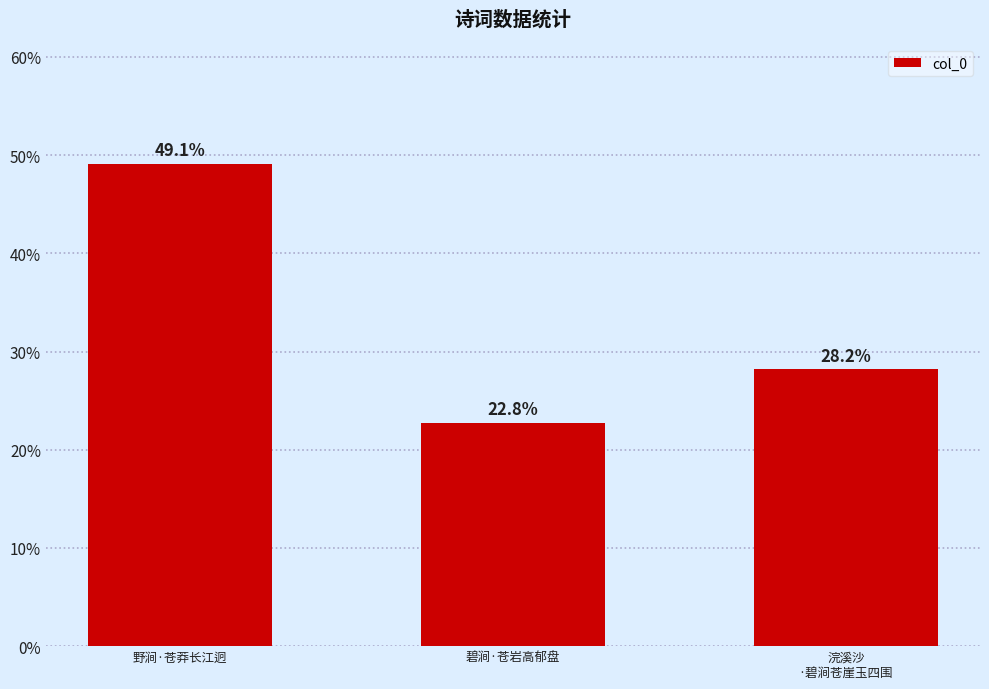

How many values exceed 28?

2